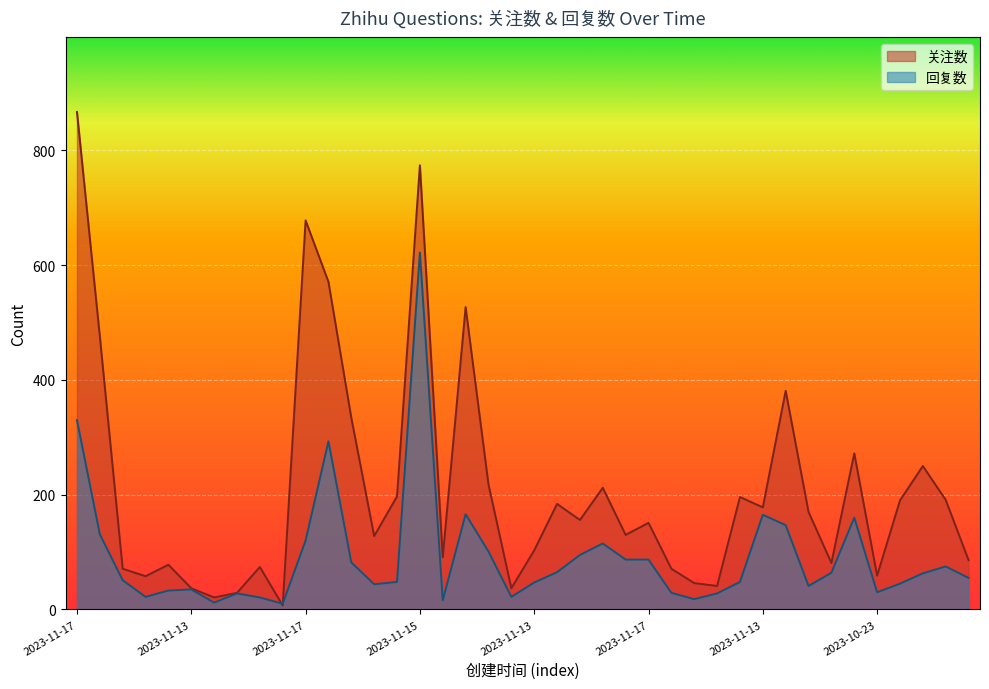

True or false: 关注数 has a value of 41 at 2023-11-13.

True